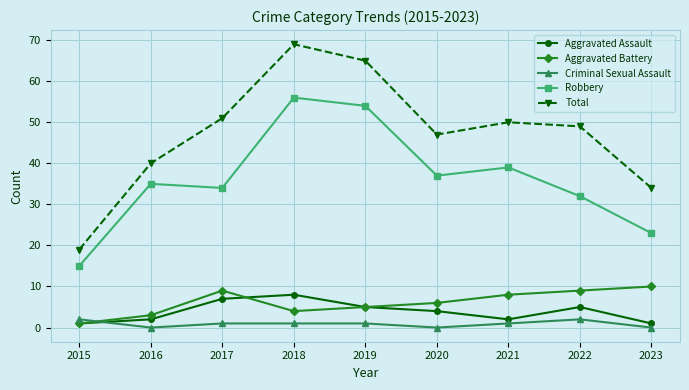

The value of Aggravated Battery at 2022 is 14. True or false?

False